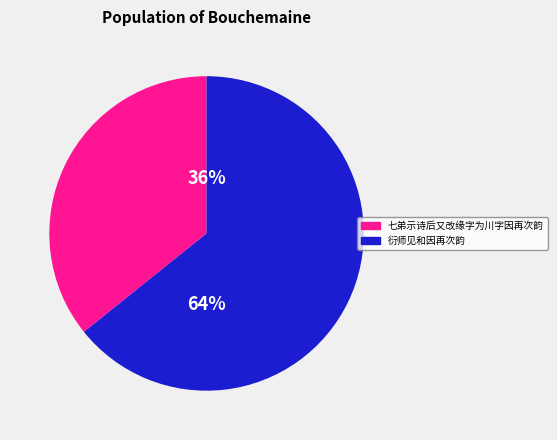

Does any single category account for the majority?

Yes